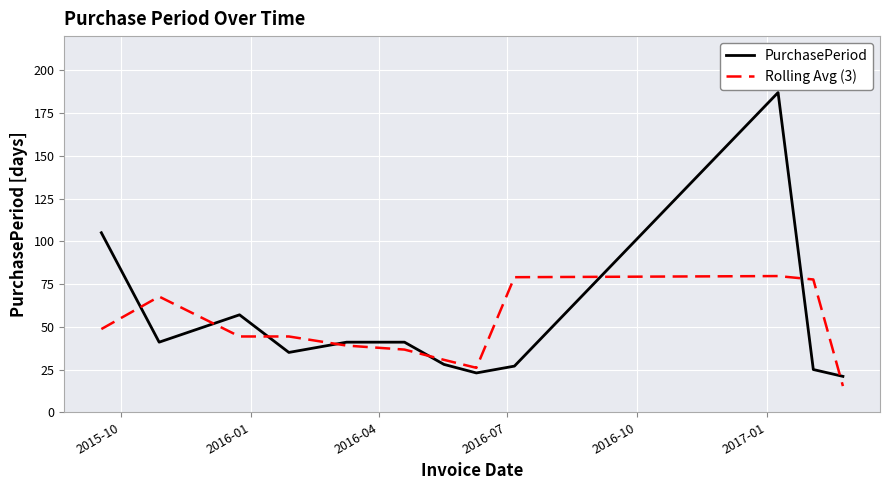

Which series has the largest range (max minus min)?

PurchasePeriod